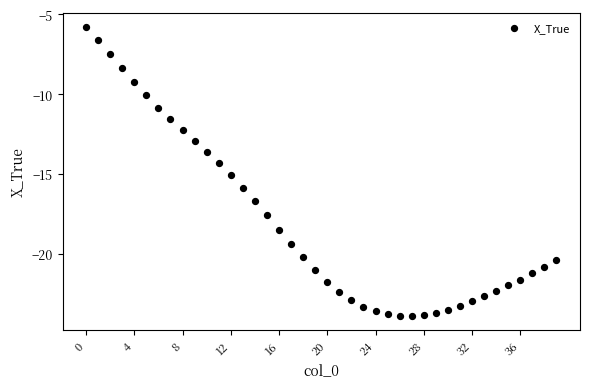

What is the range of Y values (max minus min)?

18.1